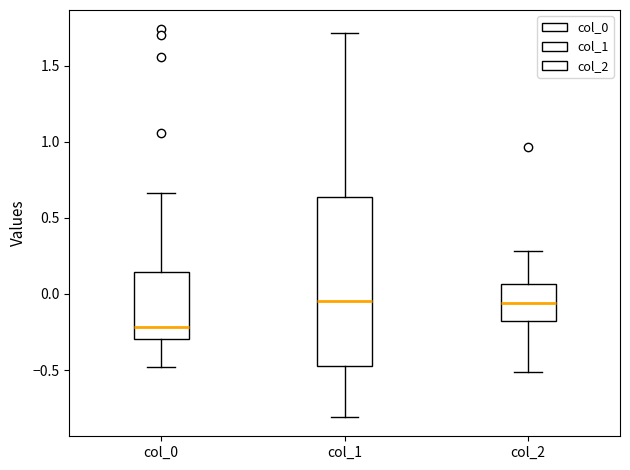

Comparing the boxes themselves (not the whiskers), which one is the tallest?

col_1